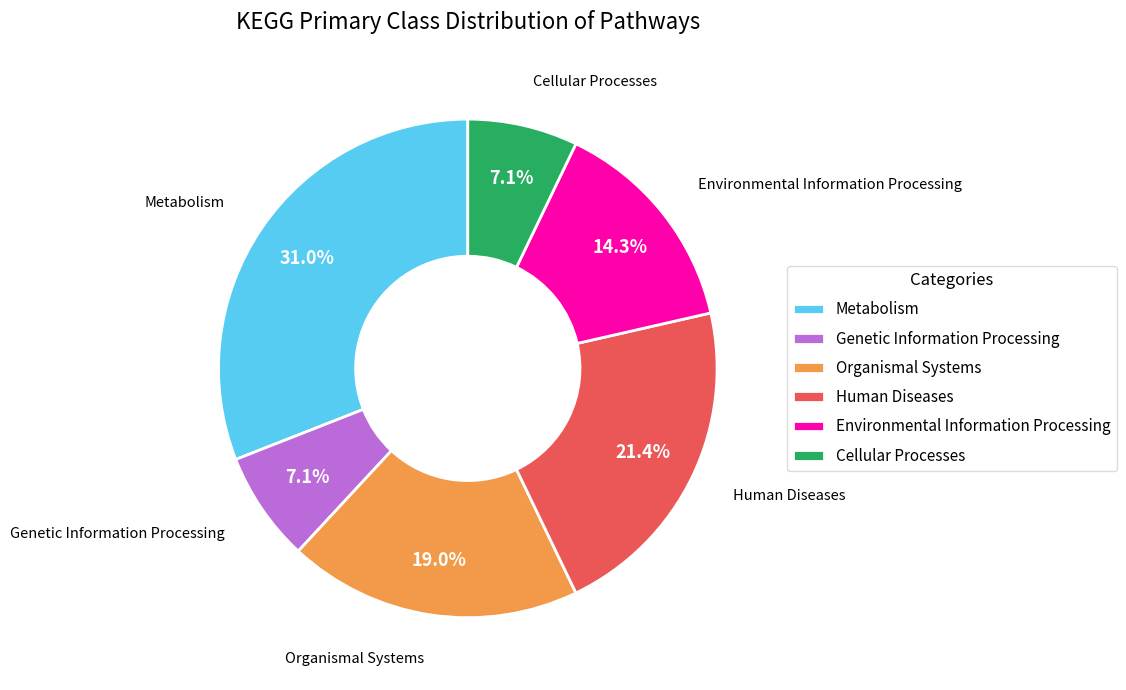

What is the total percentage of Metabolism and Cellular Processes?

38.1%